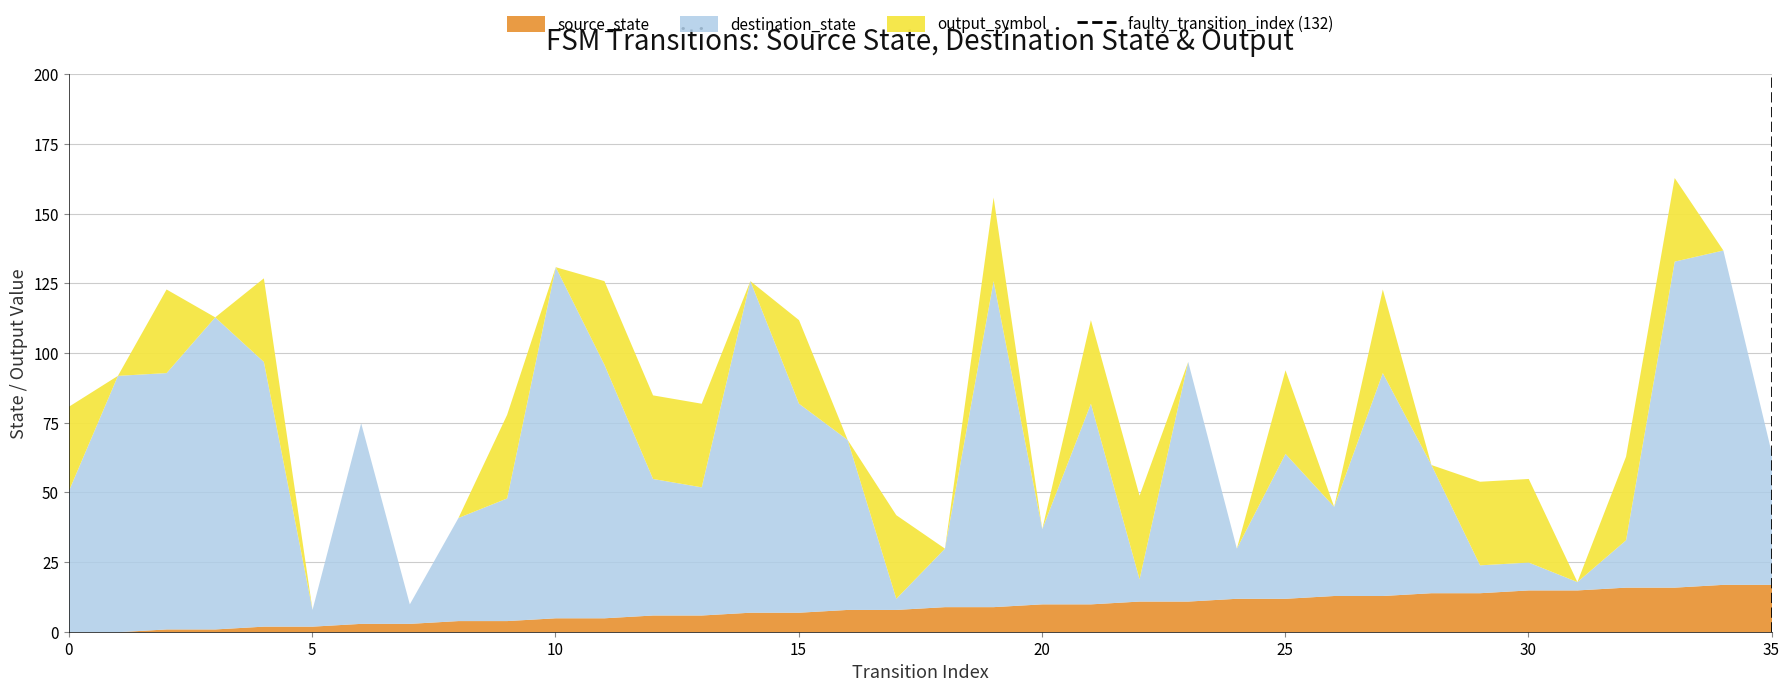

True or false: source_state has a value of 2 at 5.

True